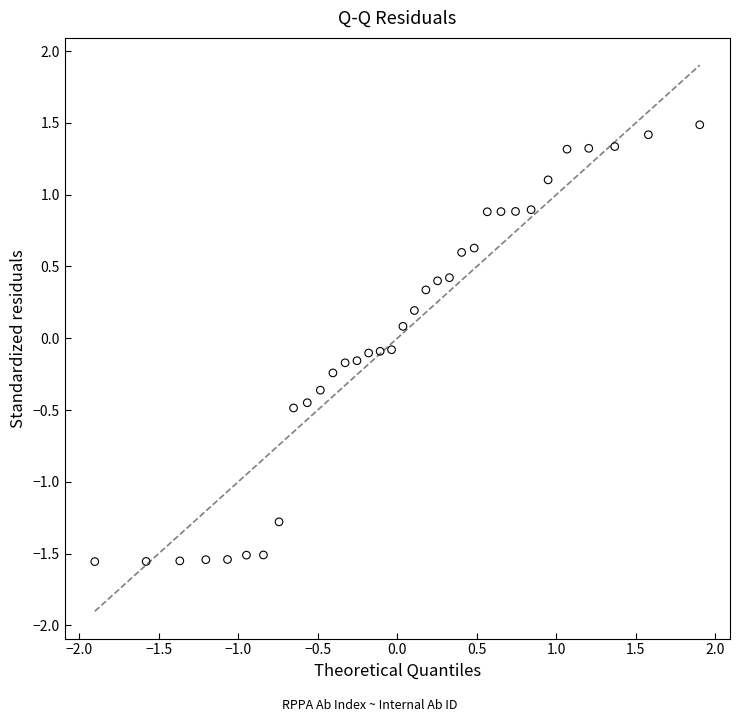

What is the range of X values (max minus min)?

3.8